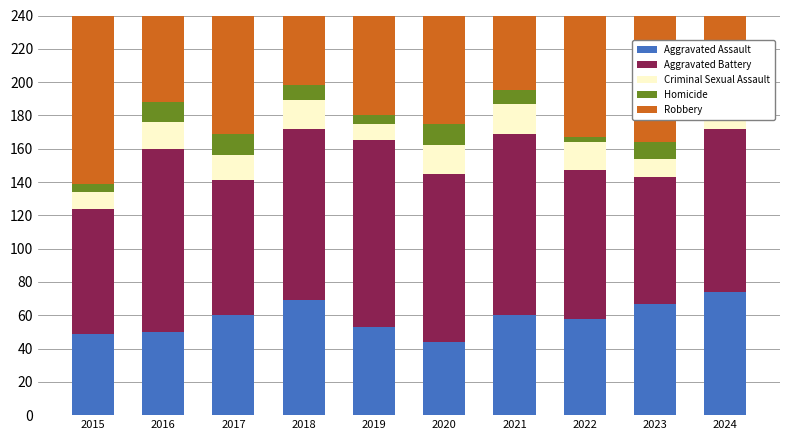

What is the value of the Homicide bar at the 10th from the left?

5